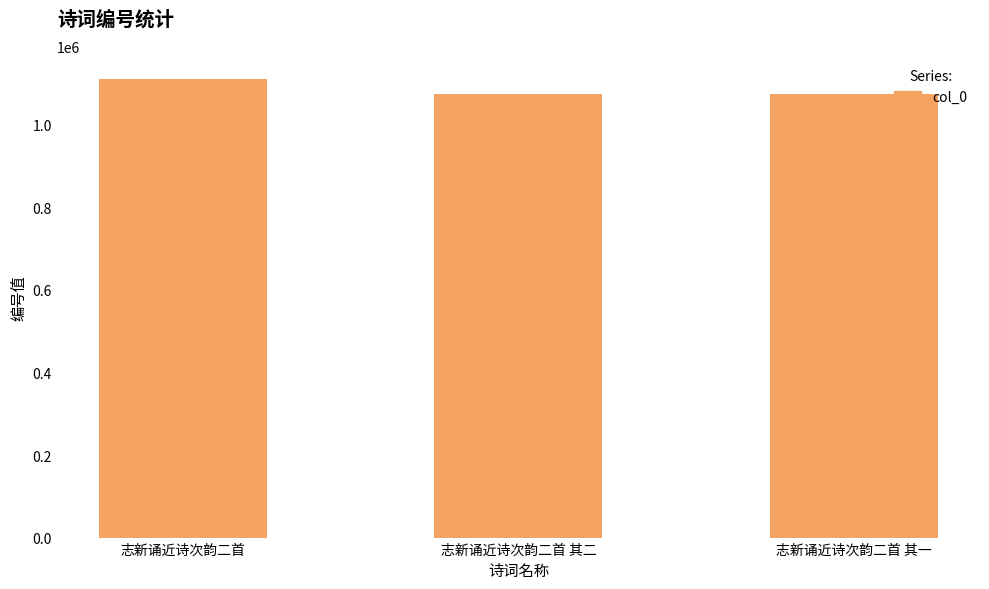

What is the value of the 1st bar from the left?

1110463